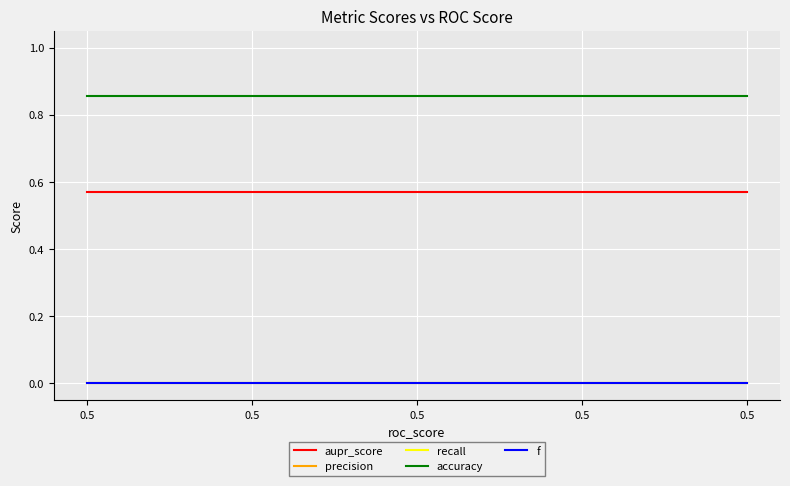

True or false: recall and aupr_score intersect in this chart.

False